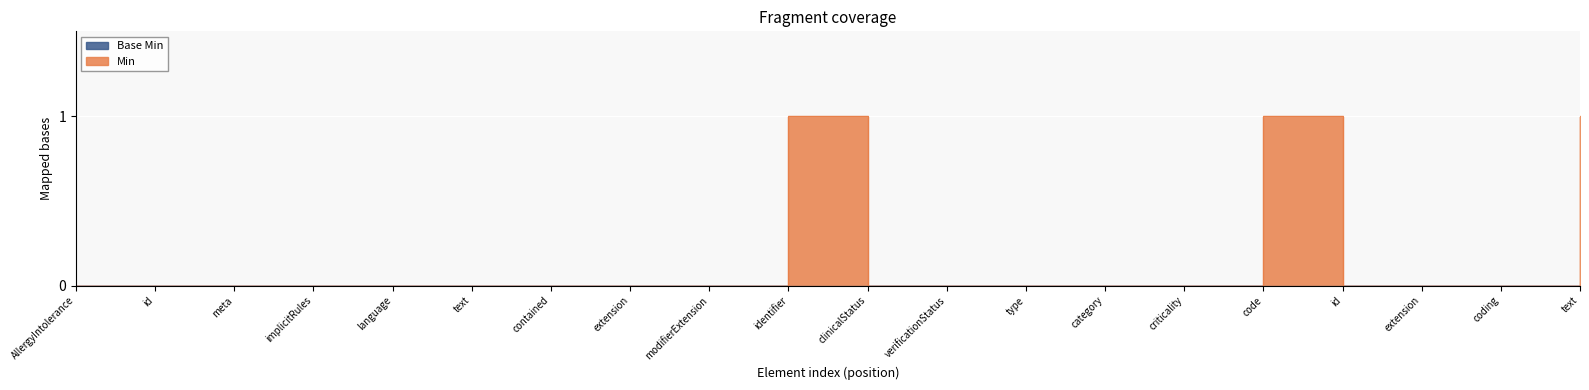

Is it true that the value at id is 0?

False